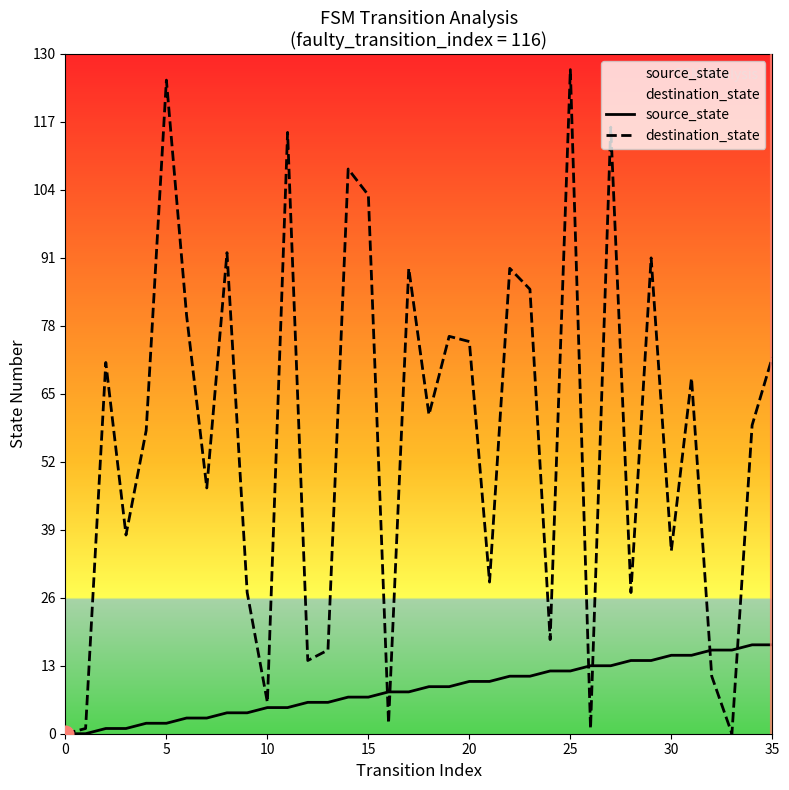

Rank the series by their maximum value, from highest to lowest.

destination_state, source_state